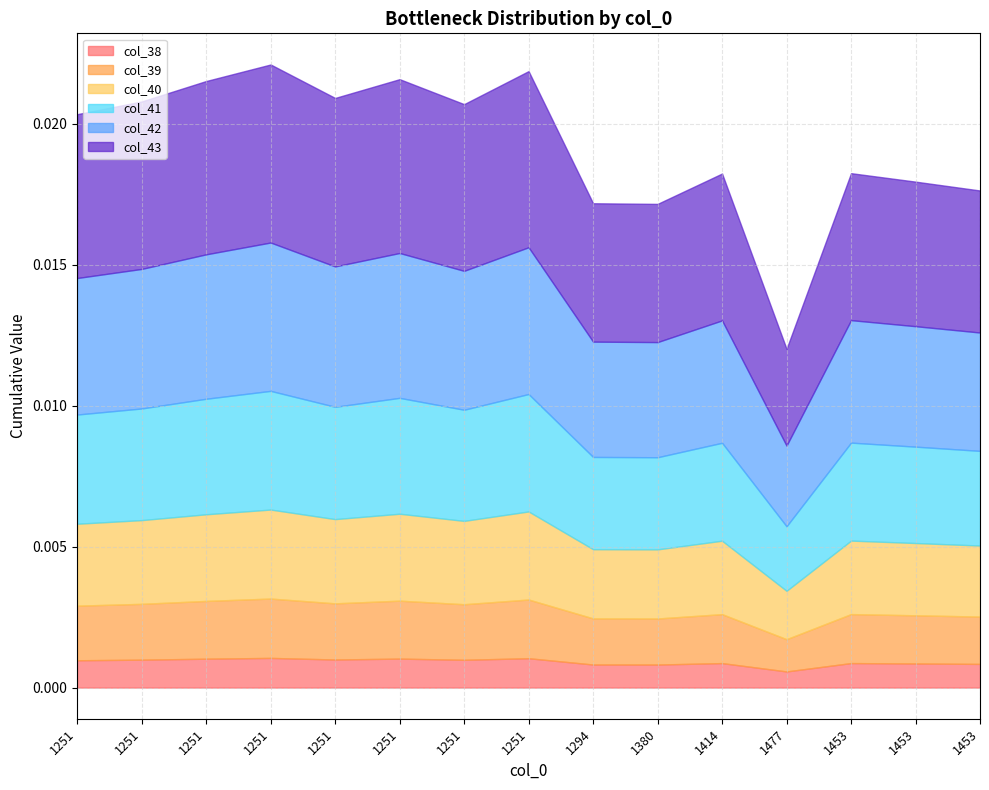

True or false: col_40 has a value of 0.0 at 9.

True